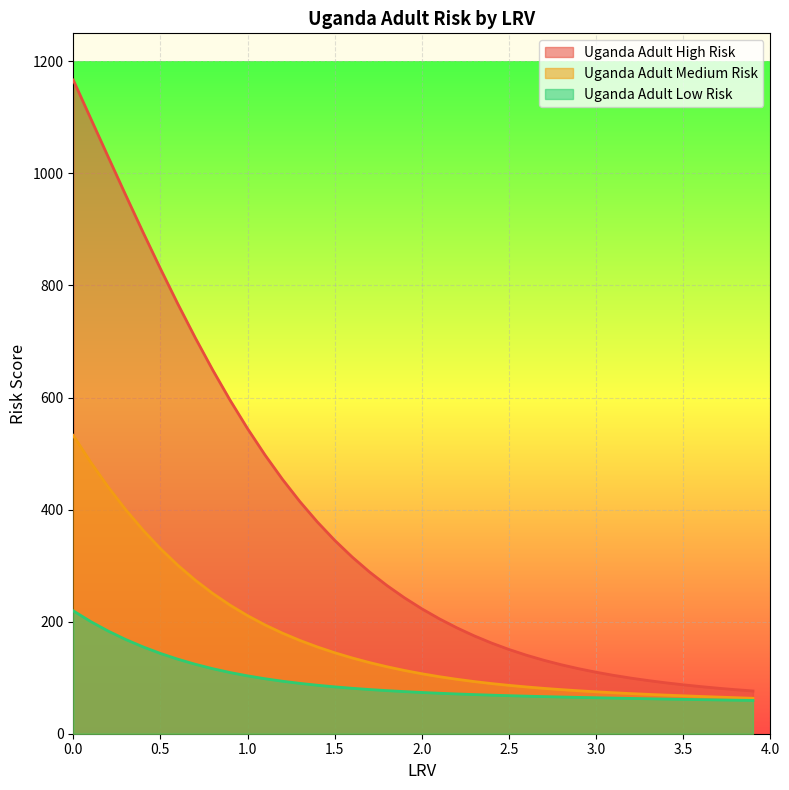

List the series in order of their peak value, lowest first.

Uganda Adult Low Risk, Uganda Adult Medium Risk, Uganda Adult High Risk